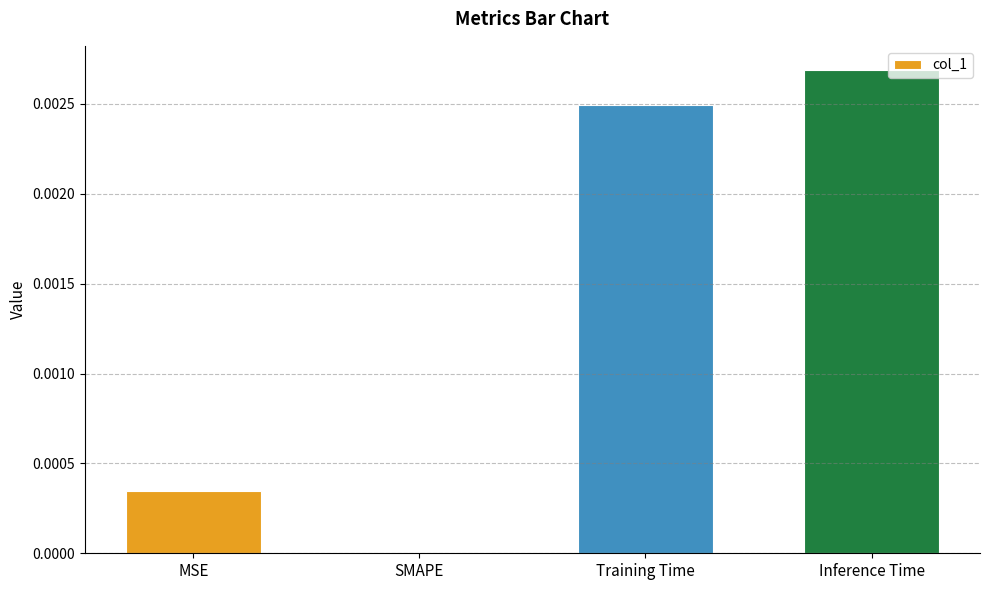

The chart shows a value of 0.0 at SMAPE. True or false?

True